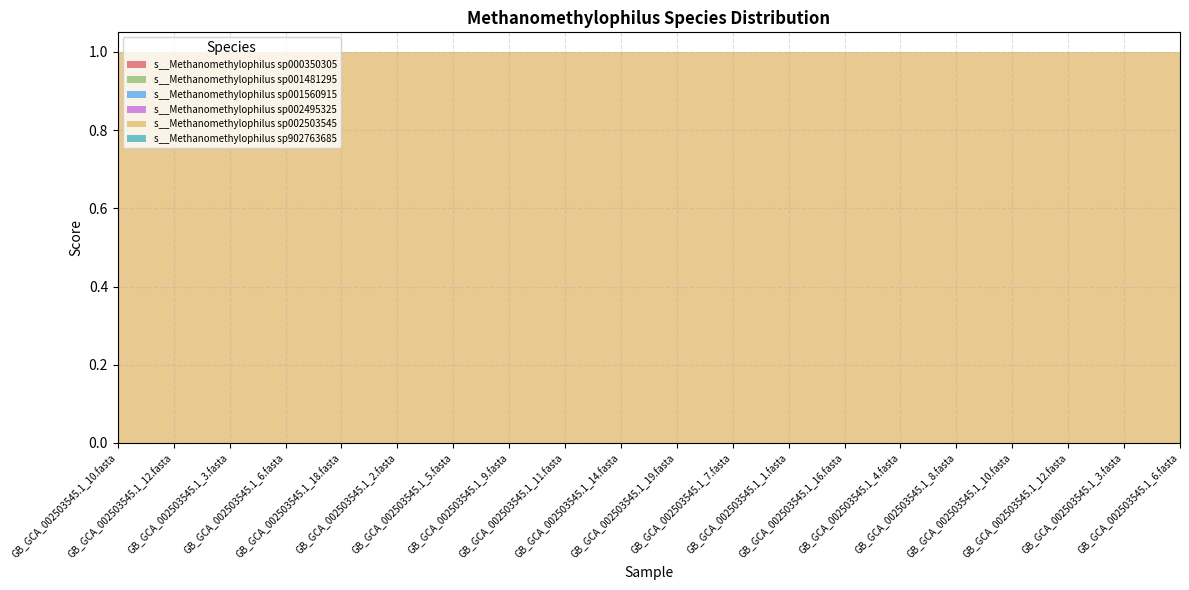

Reading left to right, extract all data points from this chart.

s__Methanomethylophilus sp000350305: 0	0	0	0	0	0	0	0	0	0	0	0	0	0	0	0	0	0	0	0
s__Methanomethylophilus sp001481295: 0	0	0	0	0	0	0	0	0	0	0	0	0	0	0	0	0	0	0	0
s__Methanomethylophilus sp001560915: 0	0	0	0	0	0	0	0	0	0	0	0	0	0	0	0	0	0	0	0
s__Methanomethylophilus sp002495325: 0	0	0	0	0	0	0	0	0	0	0	0	0	0	0	0	0	0	0	0
s__Methanomethylophilus sp002503545: 1	1	1	1	1	1	1	1	1	1	1	1	1	1	1	1	1	1	1	1
s__Methanomethylophilus sp902763685: 0	0	0	0	0	0	0	0	0	0	0	0	0	0	0	0	0	0	0	0